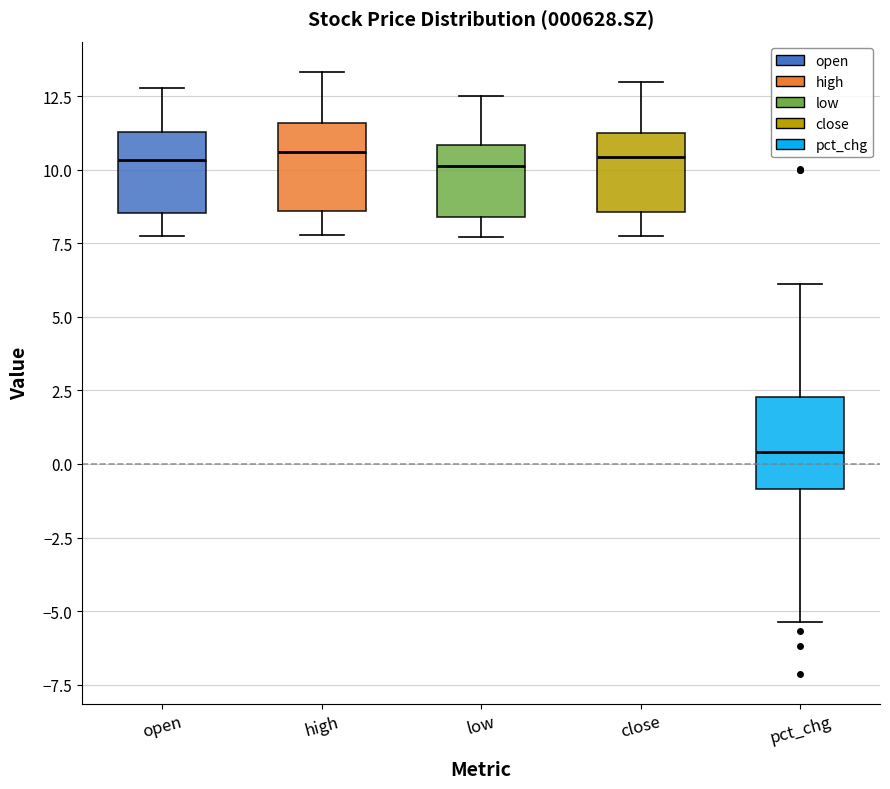

Reading left to right, transcribe this box plot: for each box, give where its median line is, the range the box spans, and where its two whiskers end, as read against the y-axis. The values are not printed on the chart, so give them approximately, as read against the axis.

open: median 10.5, box 8.5 to 11.5, whiskers 7.5 to 13.0
high: median 10.5, box 8.5 to 11.5, whiskers 8.0 to 13.5
low: median 10.0, box 8.5 to 11.0, whiskers 7.5 to 12.5
close: median 10.5, box 8.5 to 11.5, whiskers 8.0 to 13.0
pct_chg: median 0.5, box -1.0 to 2.5, whiskers -5.5 to 6.0